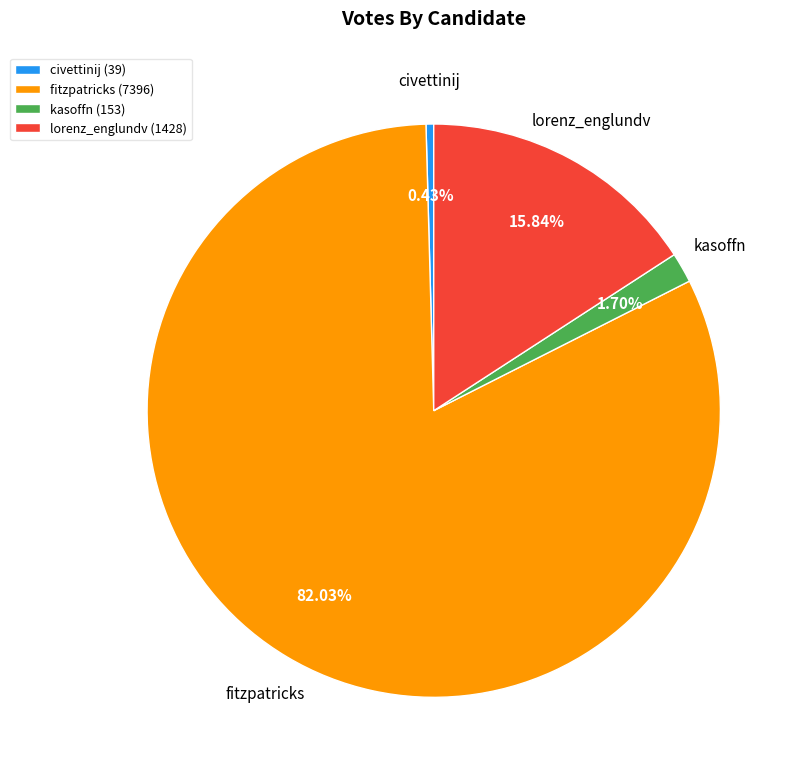

What percentage is NOT represented by civettinij?

99.6%